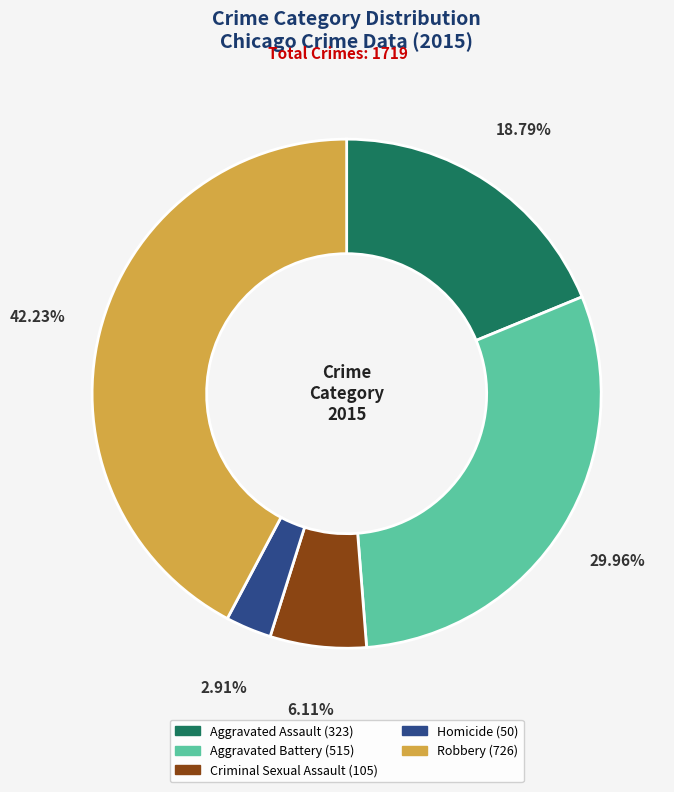

How many slices are in this pie chart?

5